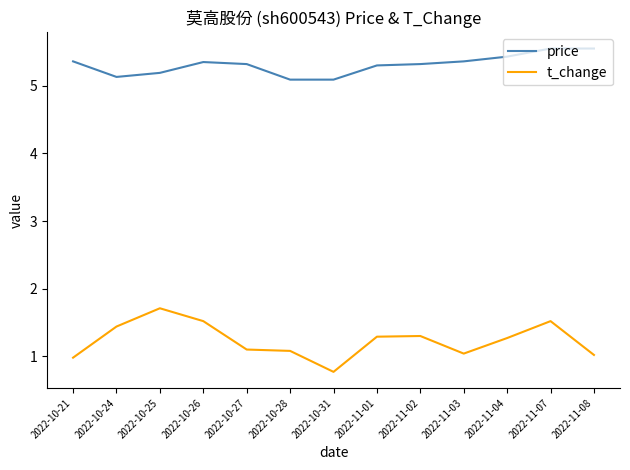

What position from the left is 2022-11-07?

12